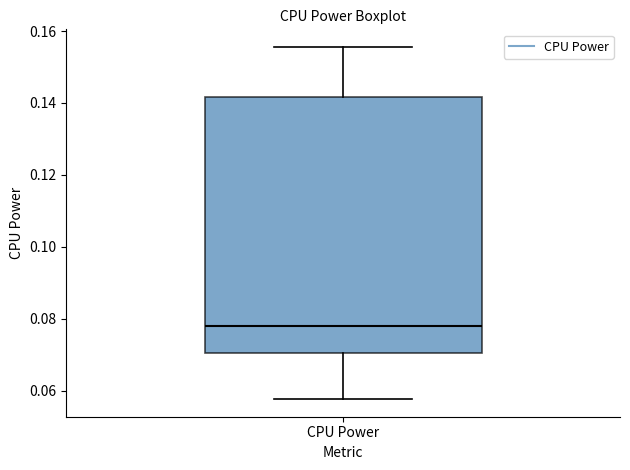

Read this box plot against the y-axis: the position of the median line, the range covered by the box, and the ends of both whiskers. The values are not printed on the chart, so give them approximately, as read against the axis.

median 0.078, box 0.070 to 0.142, whiskers 0.058 to 0.156